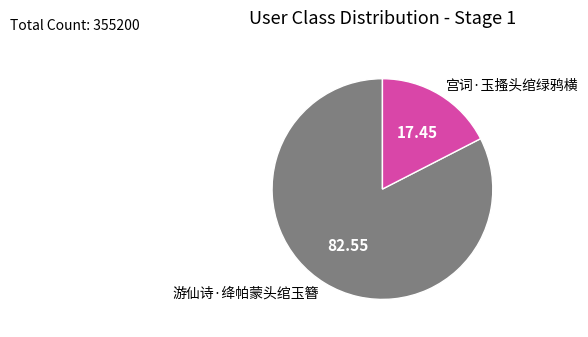

Which category has the biggest portion of the pie?

游仙诗·绛帕蒙头绾玉簪